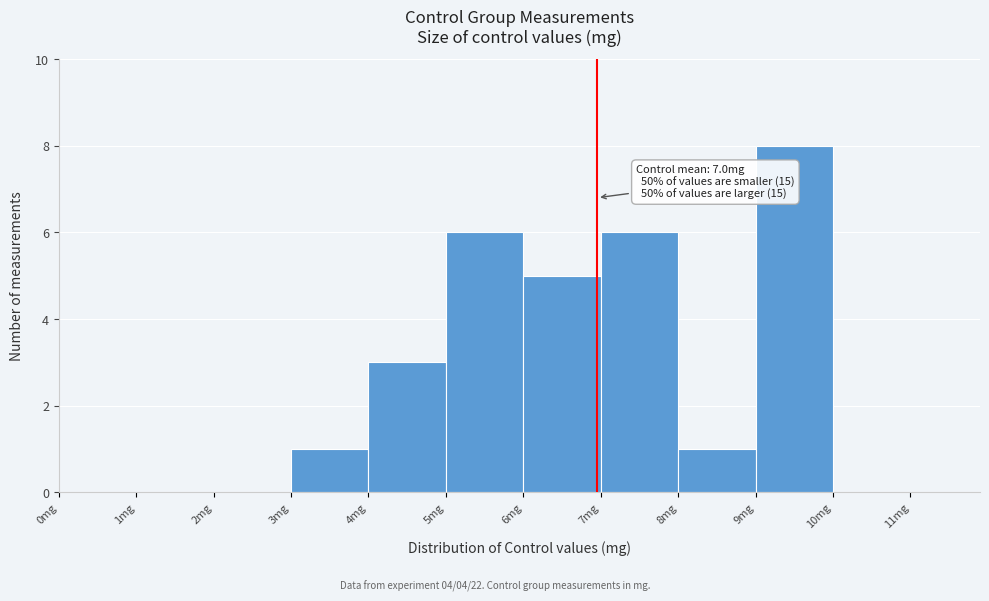

Over which range of the x-axis is the bar tallest?

9 to 10